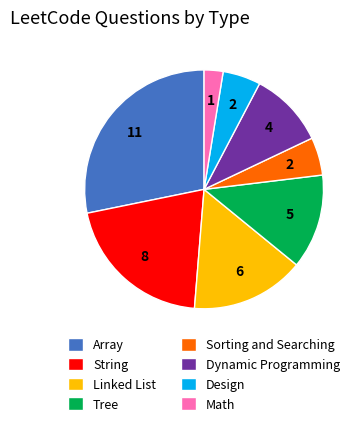

How many segments does this pie chart have?

8